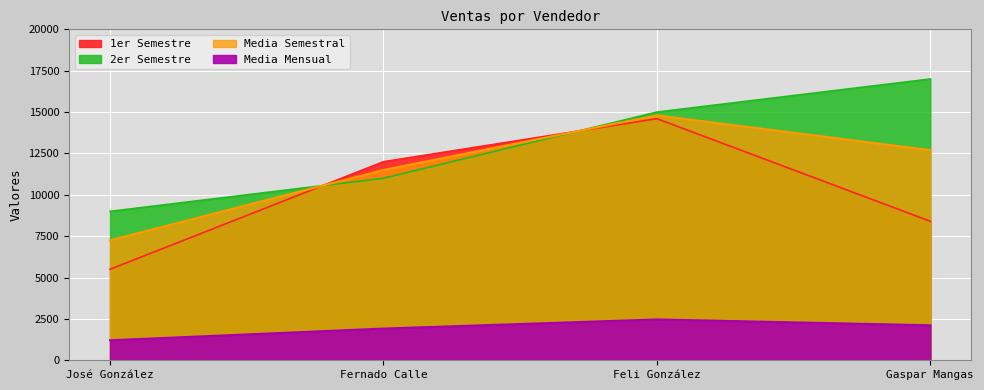

What are all the series names shown in the legend?

1er Semestre, 2er Semestre, Media Mensual, Media Semestral